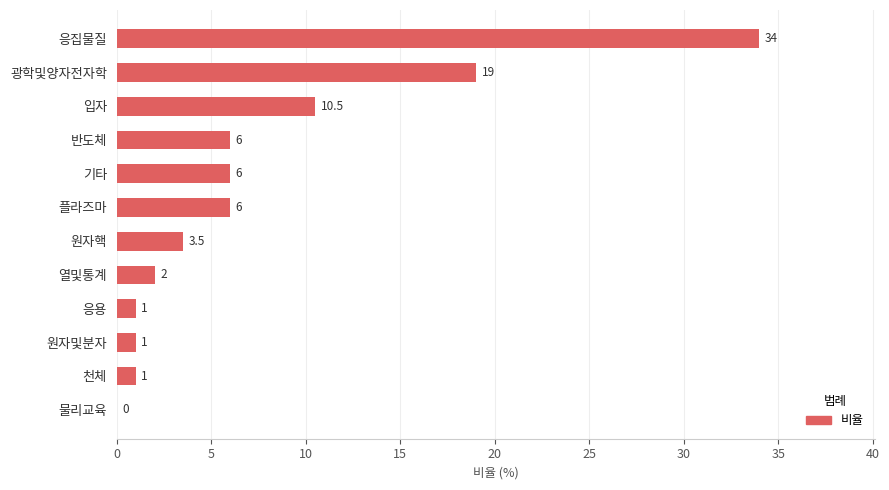

True or false: the data shows 10.5 at 입자.

True